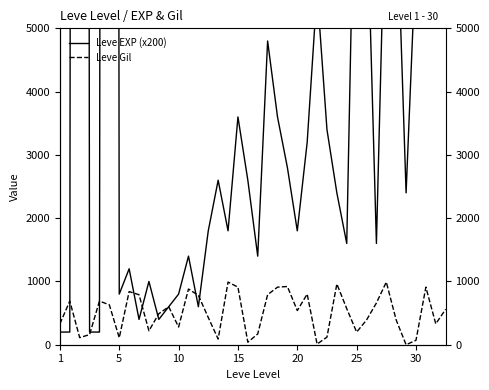

In Leve Gil, how many points are higher than both neighbors (excluding endpoints)?

11